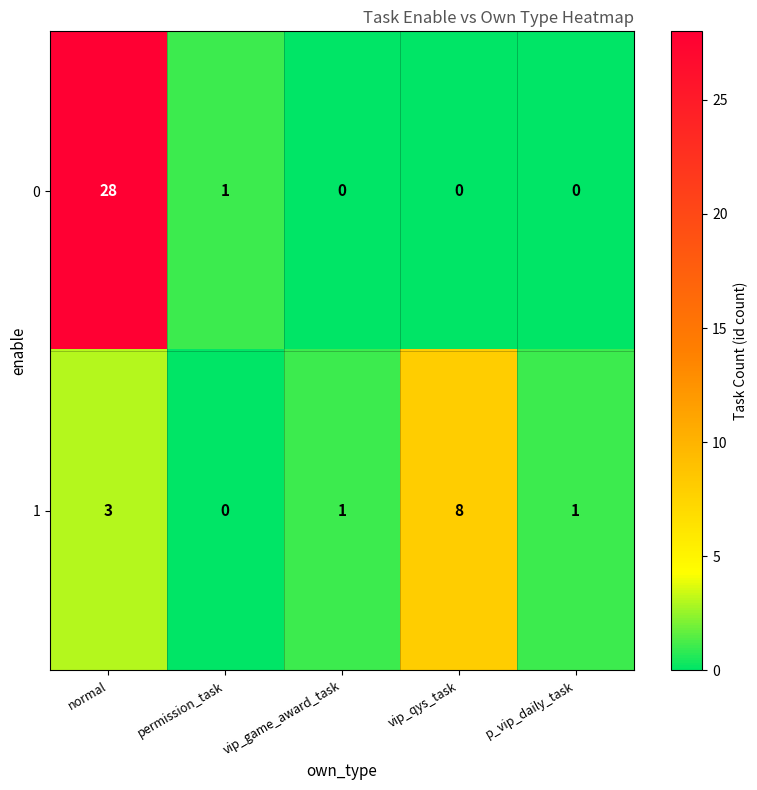

Which series changed the most between vip_qys_task and p_vip_daily_task?

1